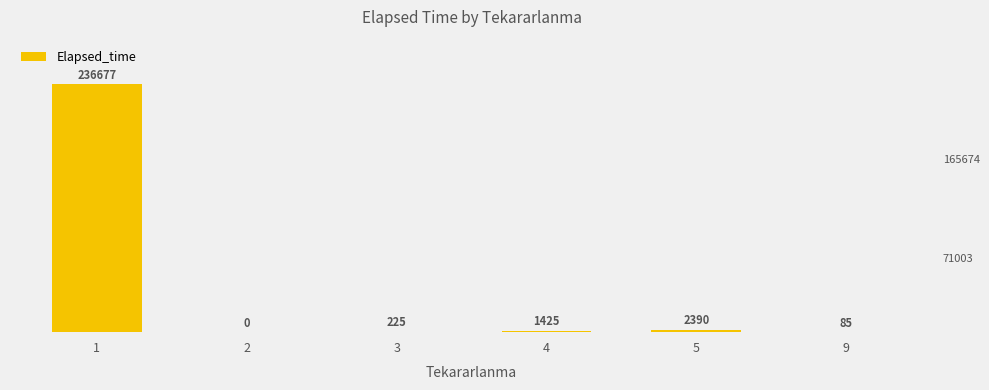

What is the difference between the maximum and minimum values?

236677